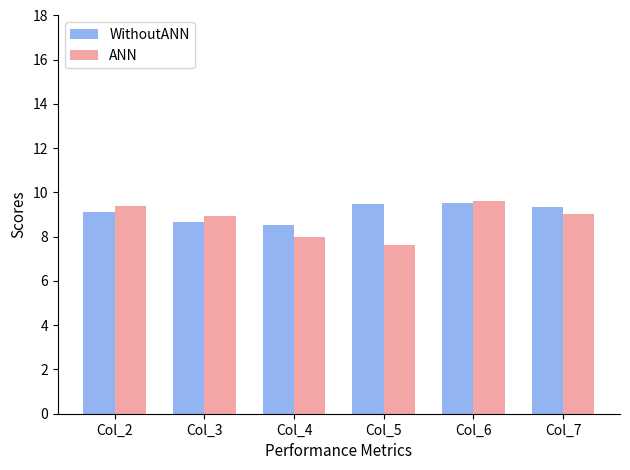

Reading right to left, transcribe all the data shown in this chart.

WithoutANN: Col_7=9.3	Col_6=9.5	Col_5=9.5	Col_4=8.5	Col_3=8.7	Col_2=9.1
ANN: Col_7=9.0	Col_6=9.6	Col_5=7.6	Col_4=8.0	Col_3=8.9	Col_2=9.4